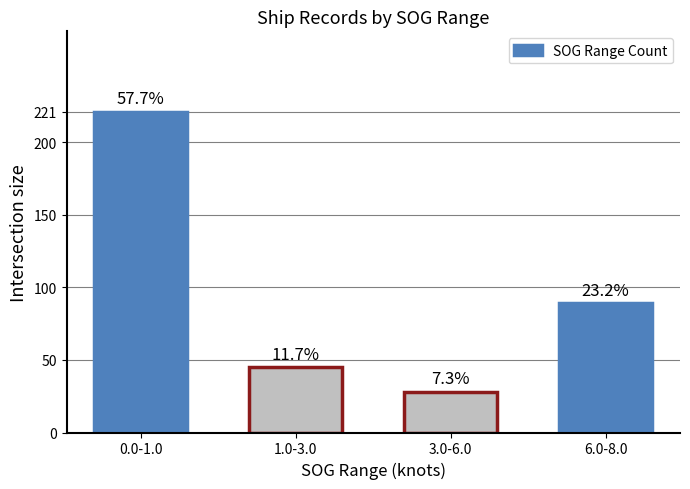

How many bars are there in total?

4